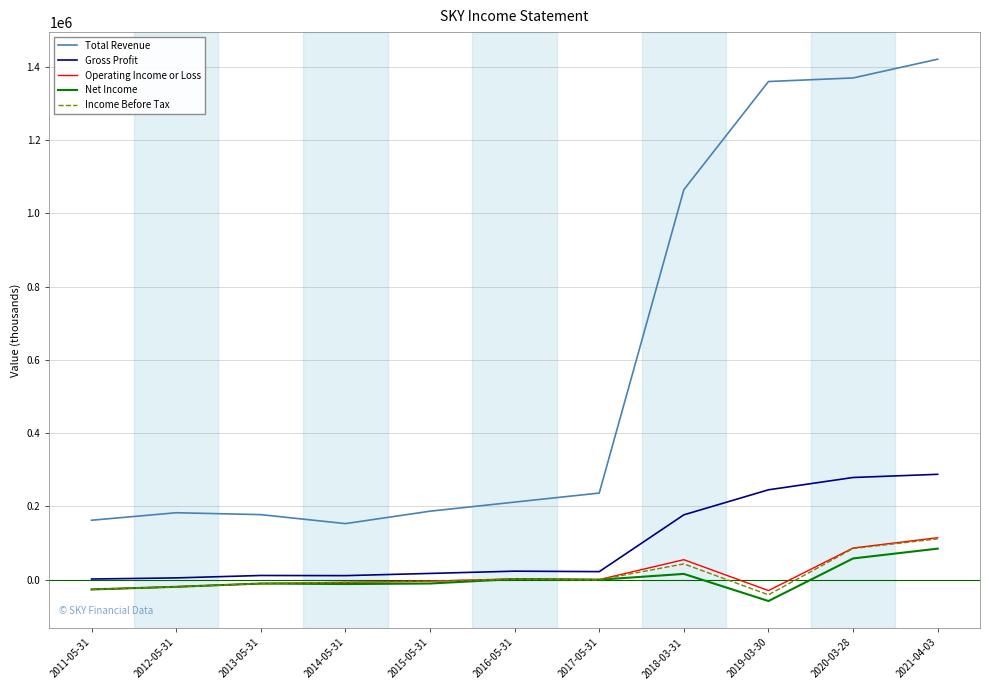

Which series has the largest total across all categories?

Total Revenue